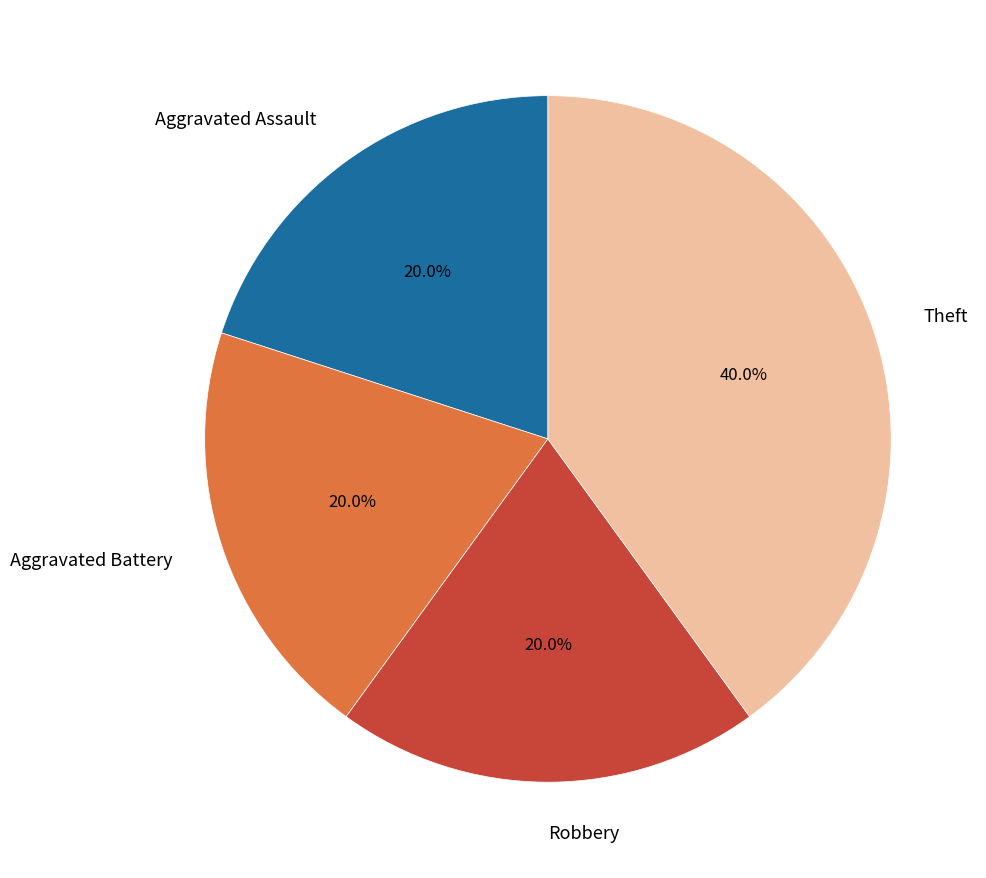

What is the total percentage of Aggravated Assault and Robbery?

40.0%